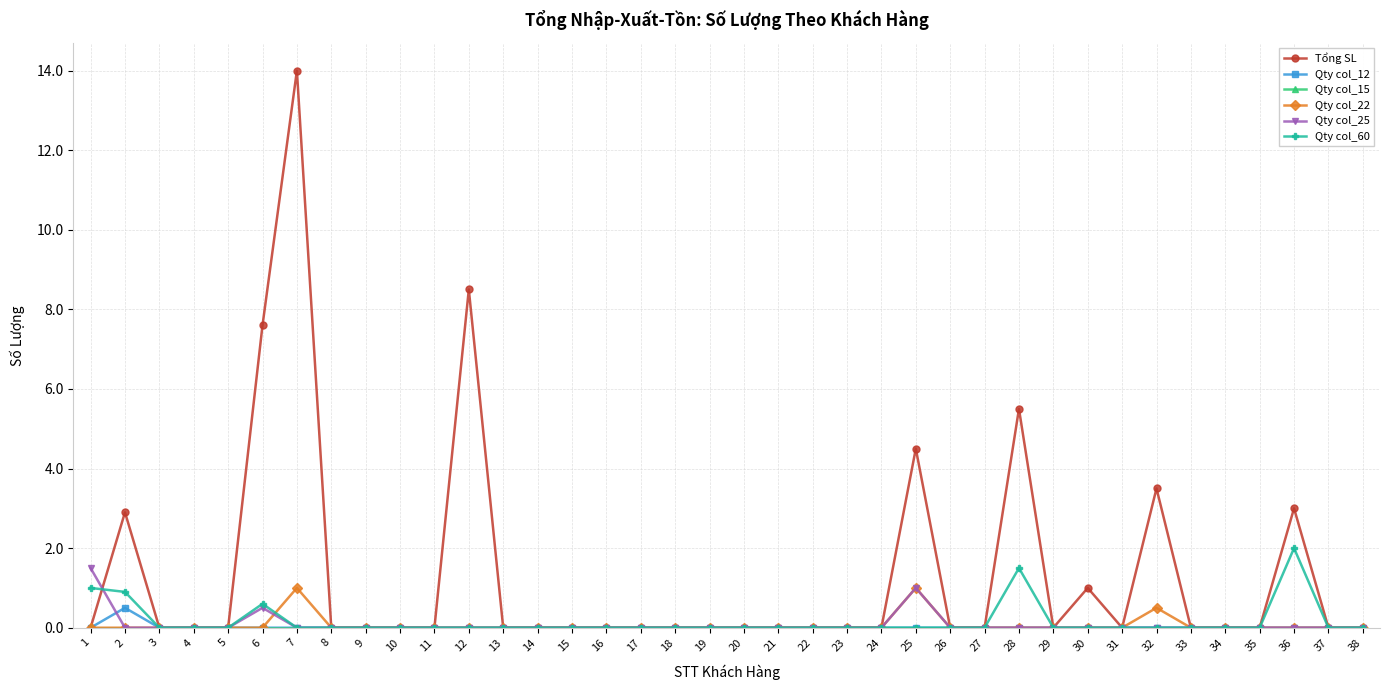

What is the highest value of the Qty col_25 series?

1.5